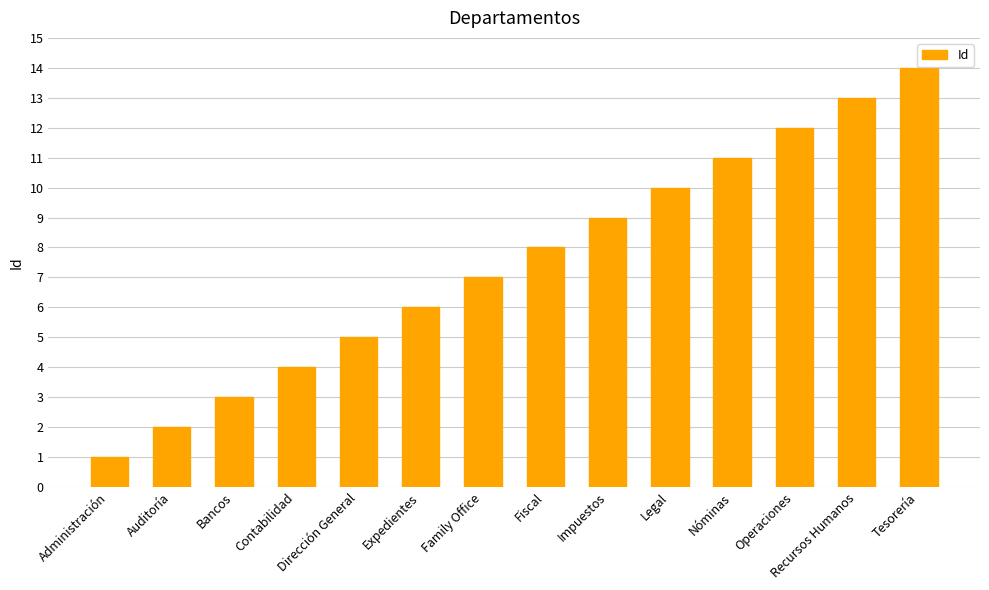

What is the greatest value displayed?

14